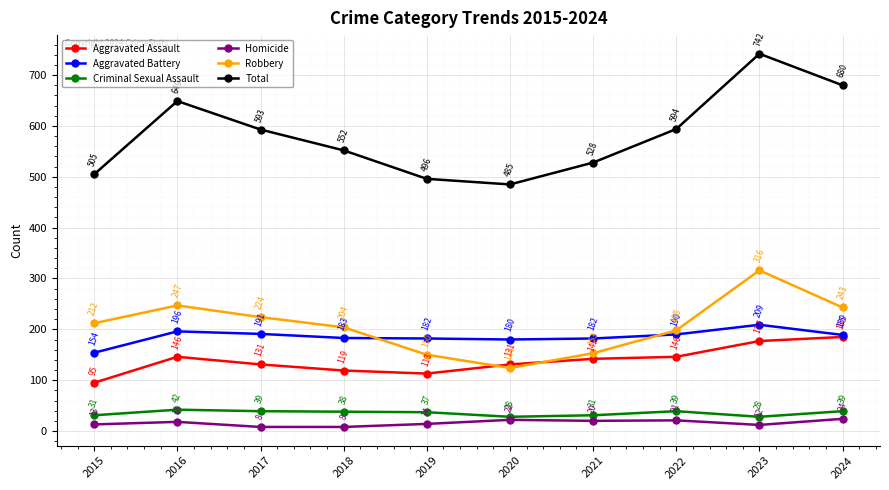

What is the difference between the second highest and second lowest values in the Robbery series?

97